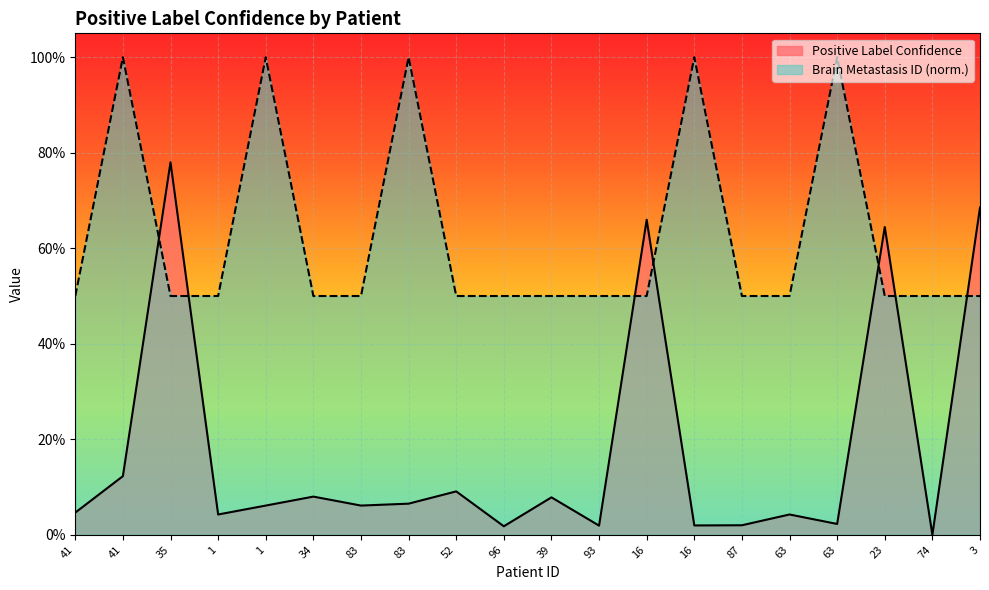

How many data points does each series have?

20